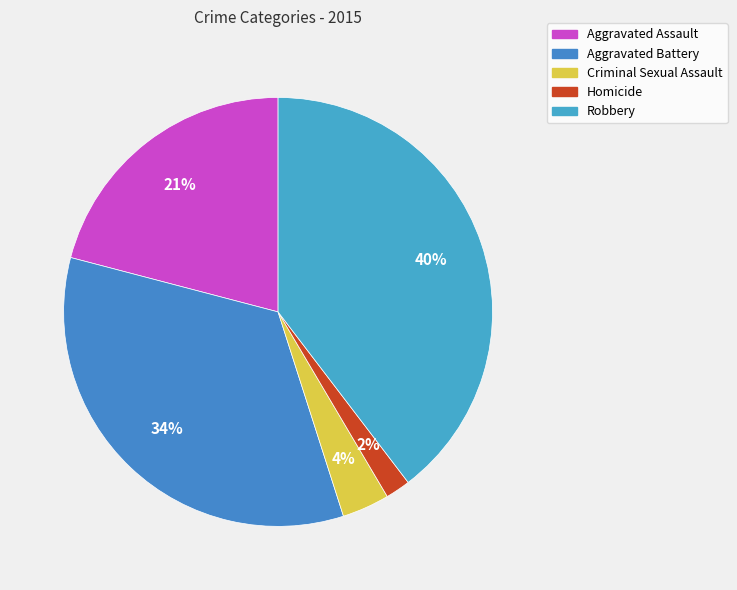

To the nearest percent, what portion does Aggravated Battery represent?

34%